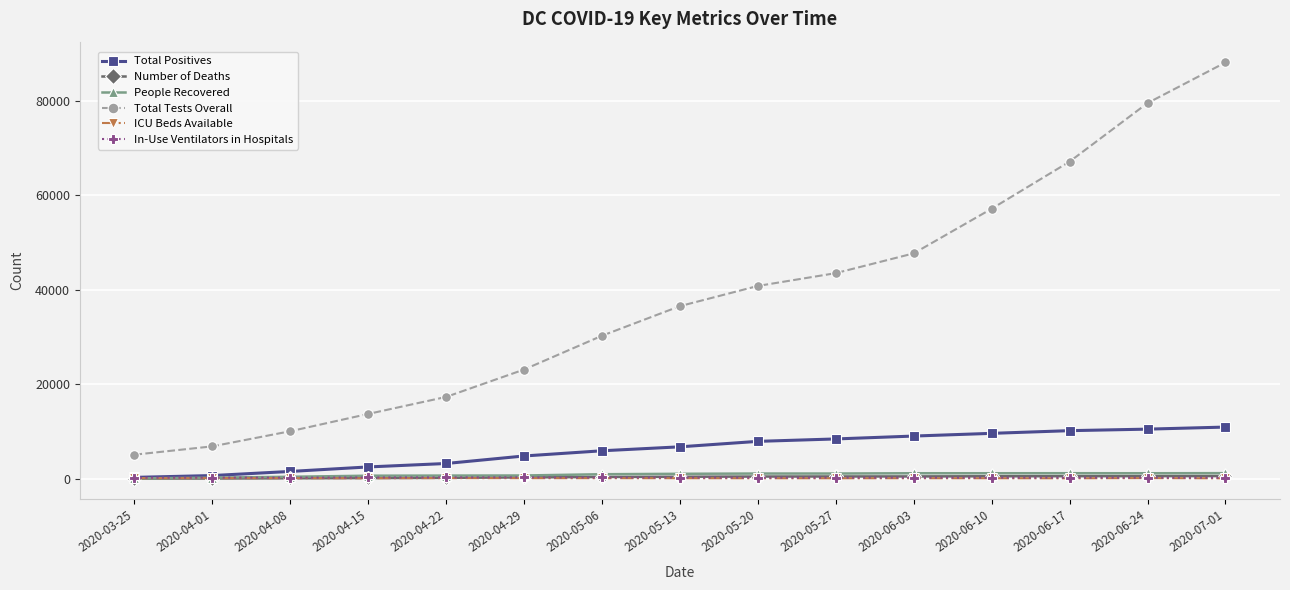

Between 2020-04-29 and 2020-05-27, which series saw the biggest shift?

Total Tests Overall